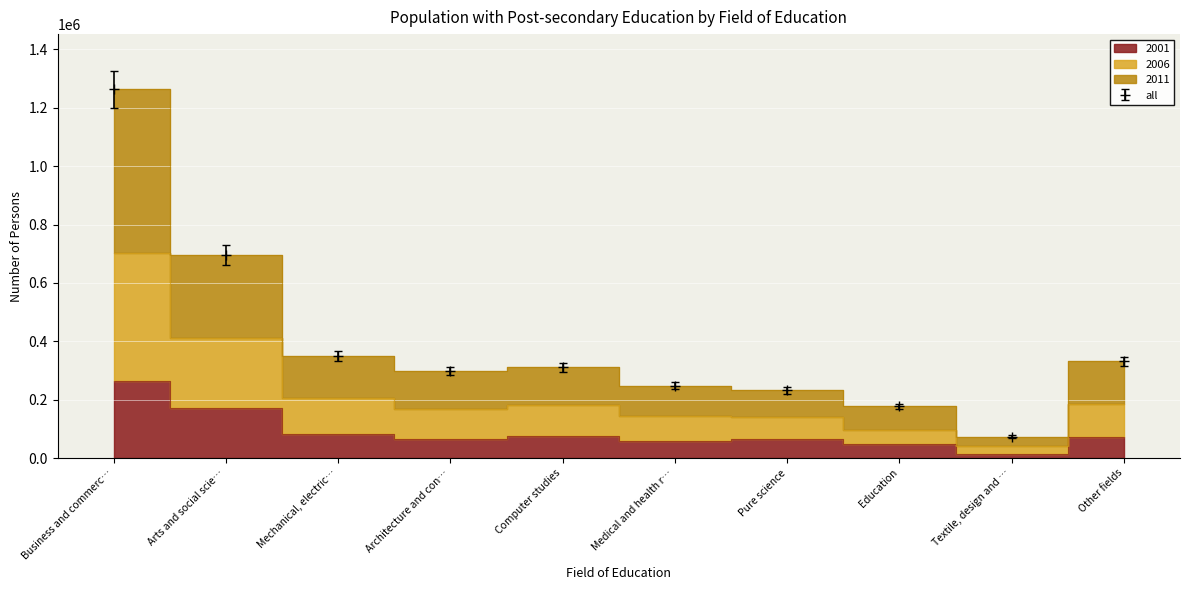

True or false: 2011 and 2006 cross at least once.

False